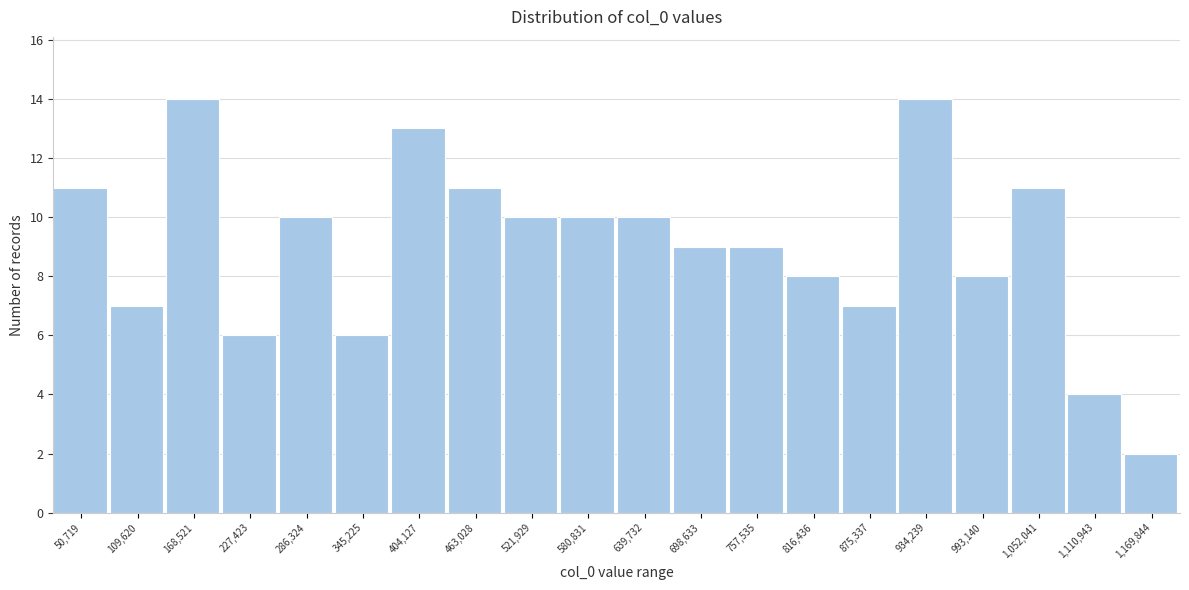

Reading left to right, extract all data points from this chart.

11	7	14	6	10	6	13	11	10	10	10	9	9	8	7	14	8	11	4	2